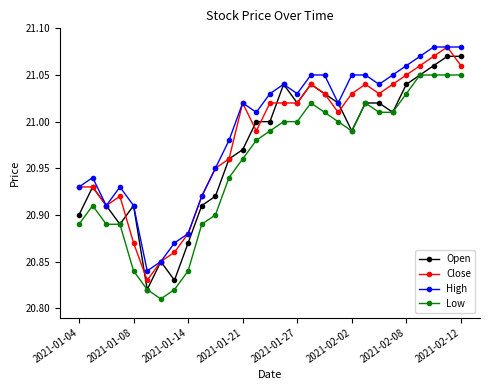

List the series in order of their overall mean, lowest first.

Low, Open, Close, High